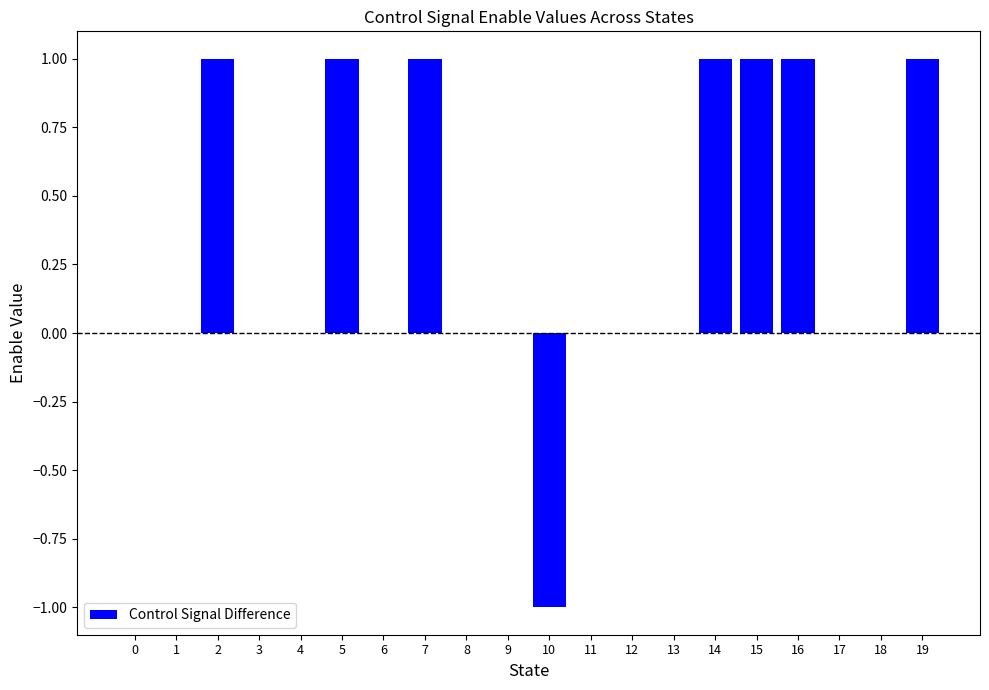

The chart shows a value of 1 at 15. True or false?

True